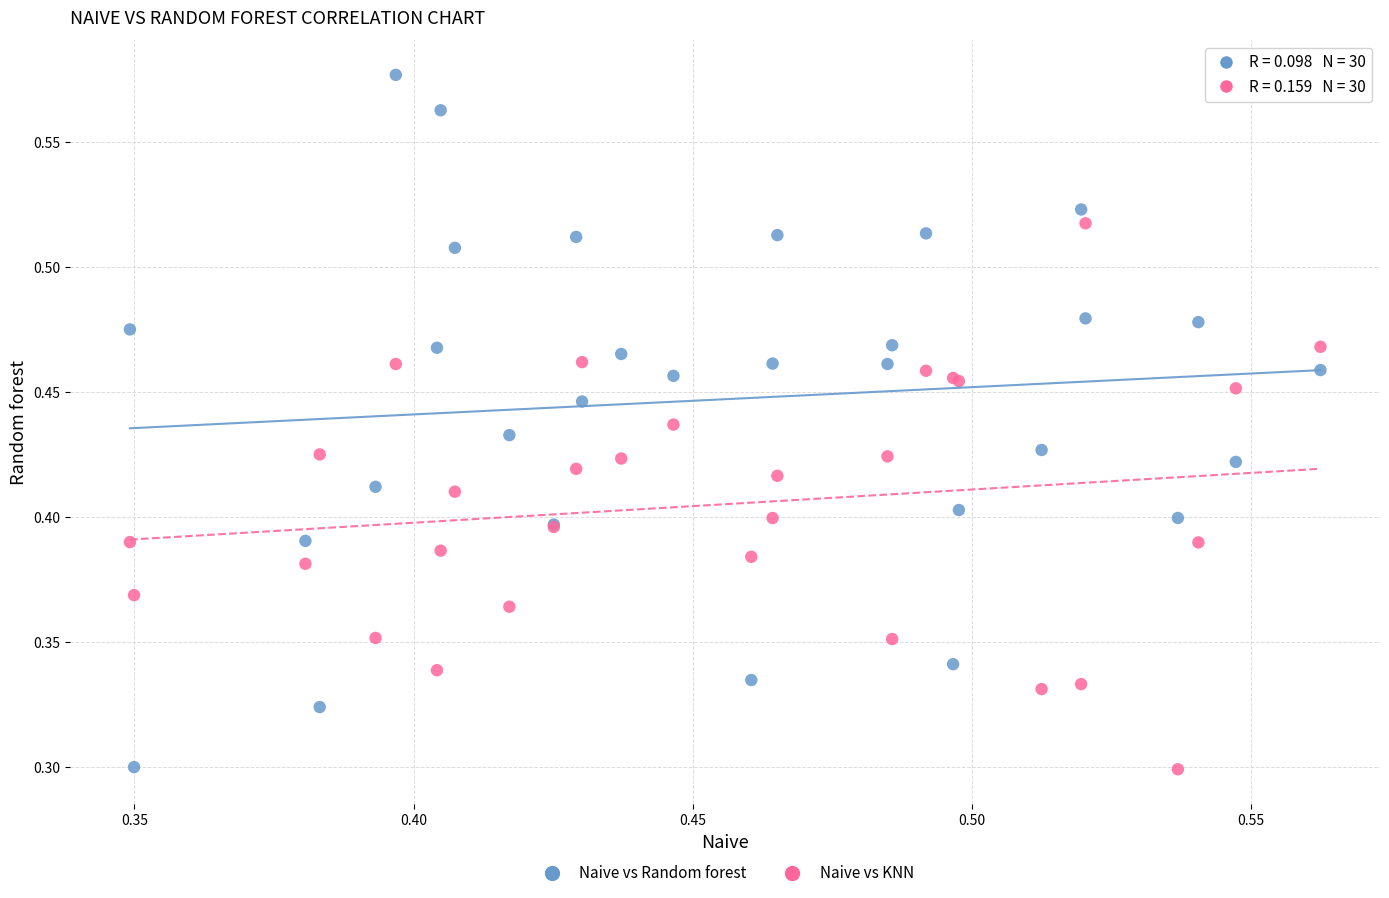

Which series reaches the maximum Y coordinate?

Naive vs Random forest